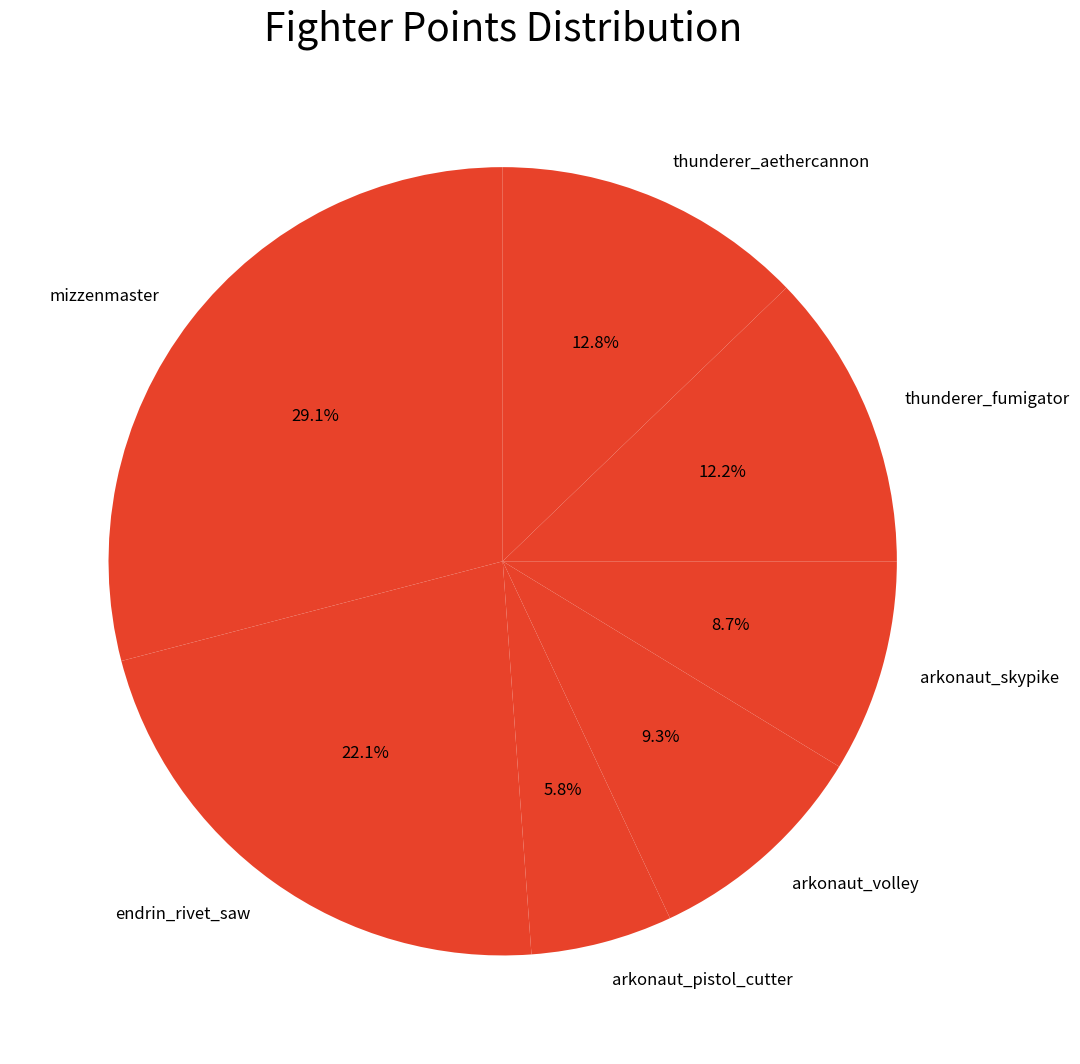

Does any single category account for the majority?

No